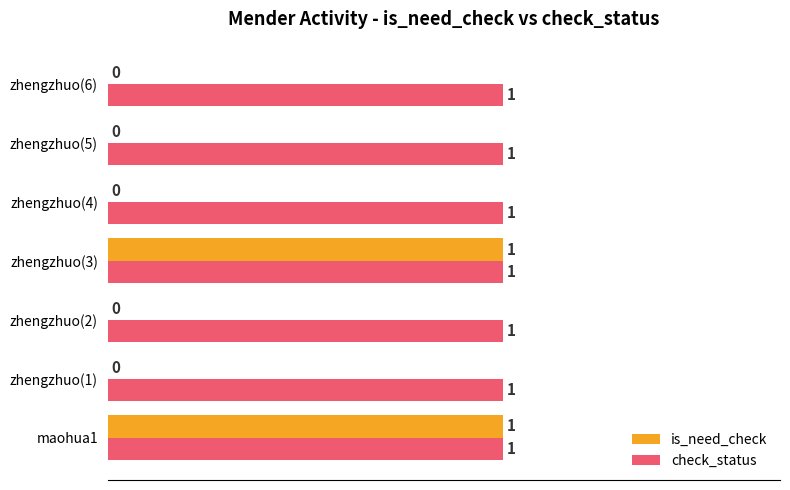

What is the maximum value for check_status?

1